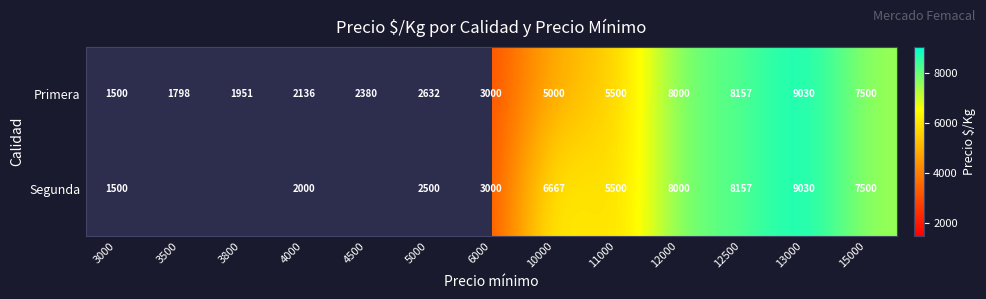

Rank the series at 5000 from lowest to highest value.

Segunda, Primera